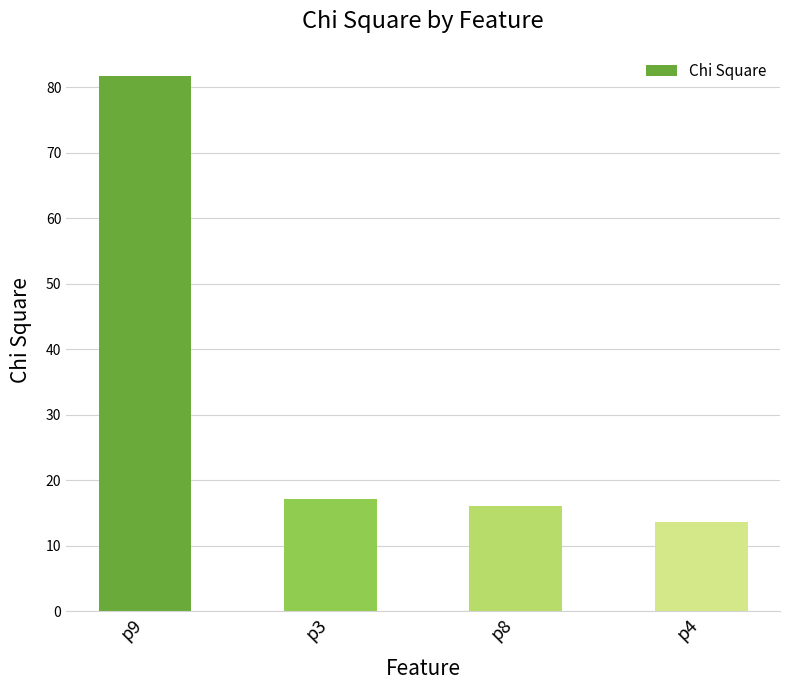

Reading left to right, transcribe all the data shown in this chart.

p9=81.7	p3=17.2	p8=16.2	p4=13.6